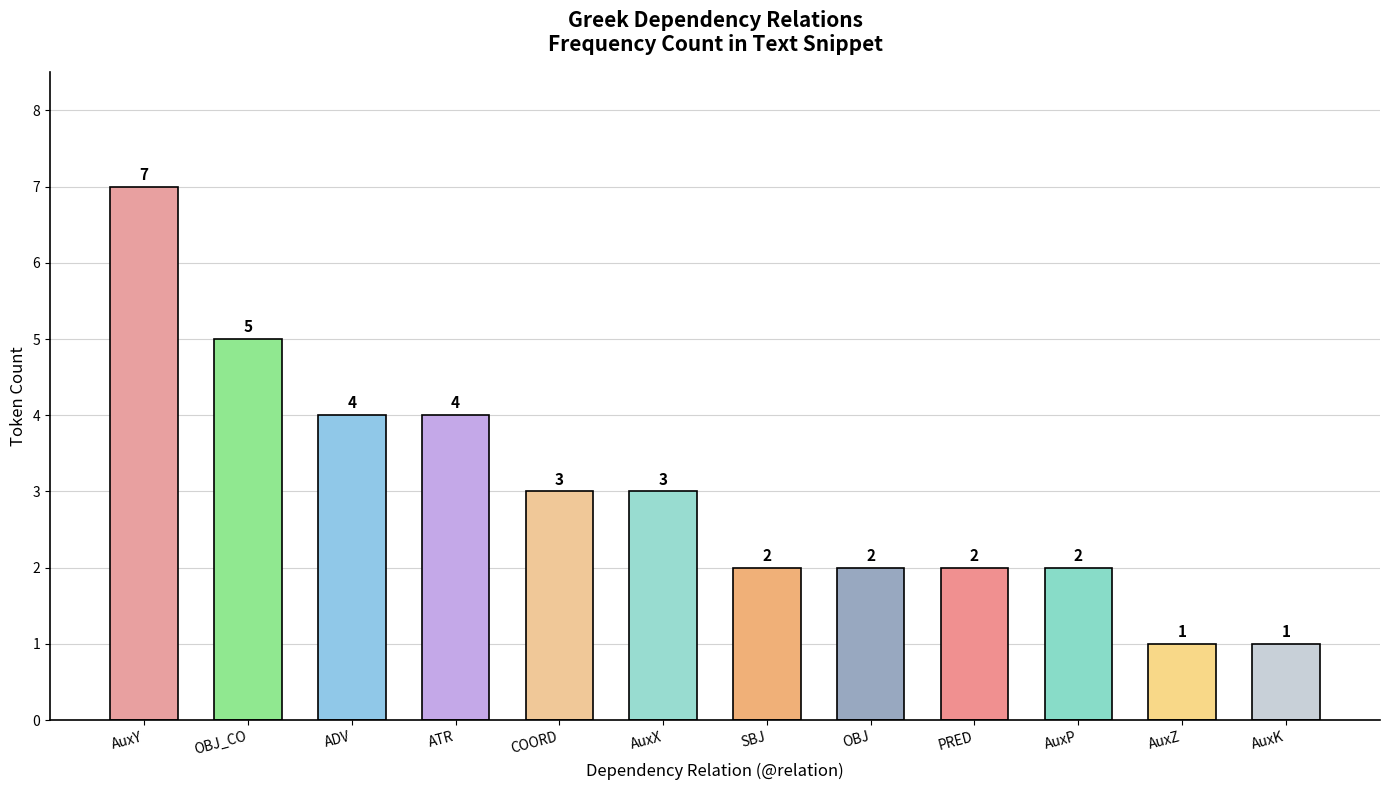

Where does the data first go above 3?

AuxY